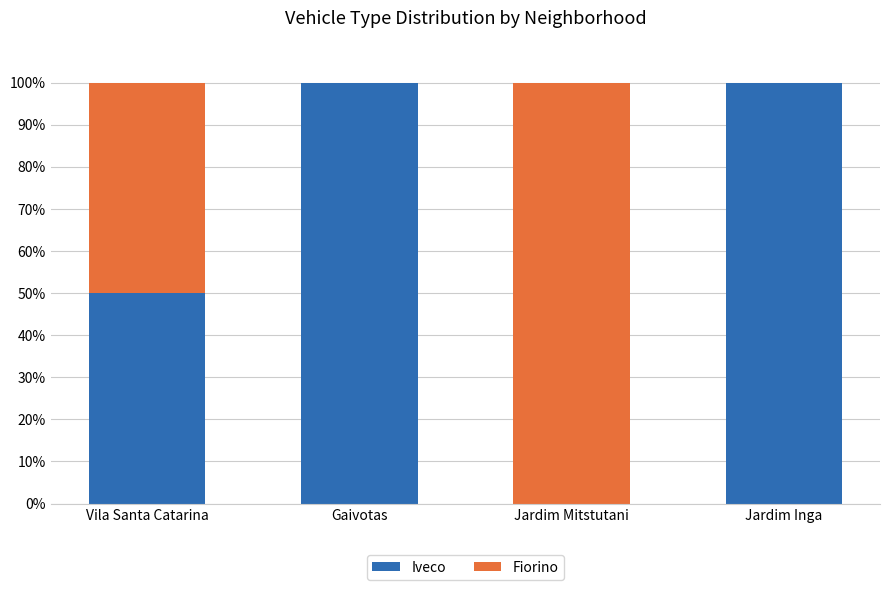

What is the sum of the Iveco values at Jardim Inga and Gaivotas?

200